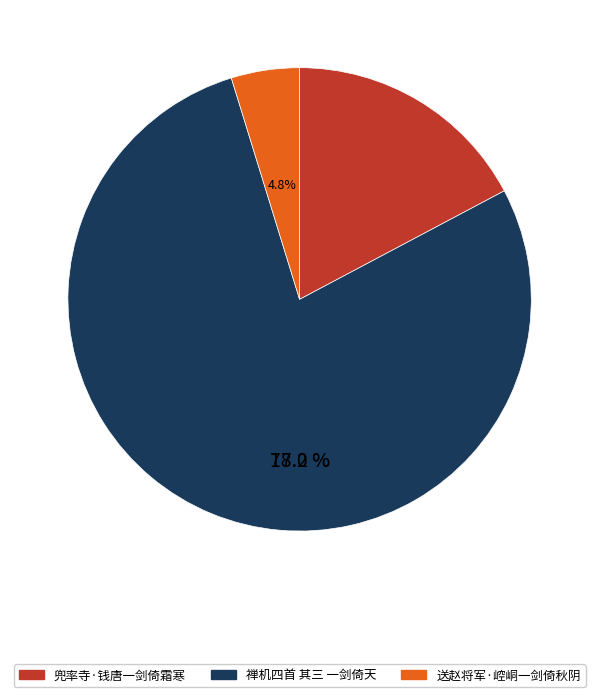

Is there a majority slice in this chart?

Yes